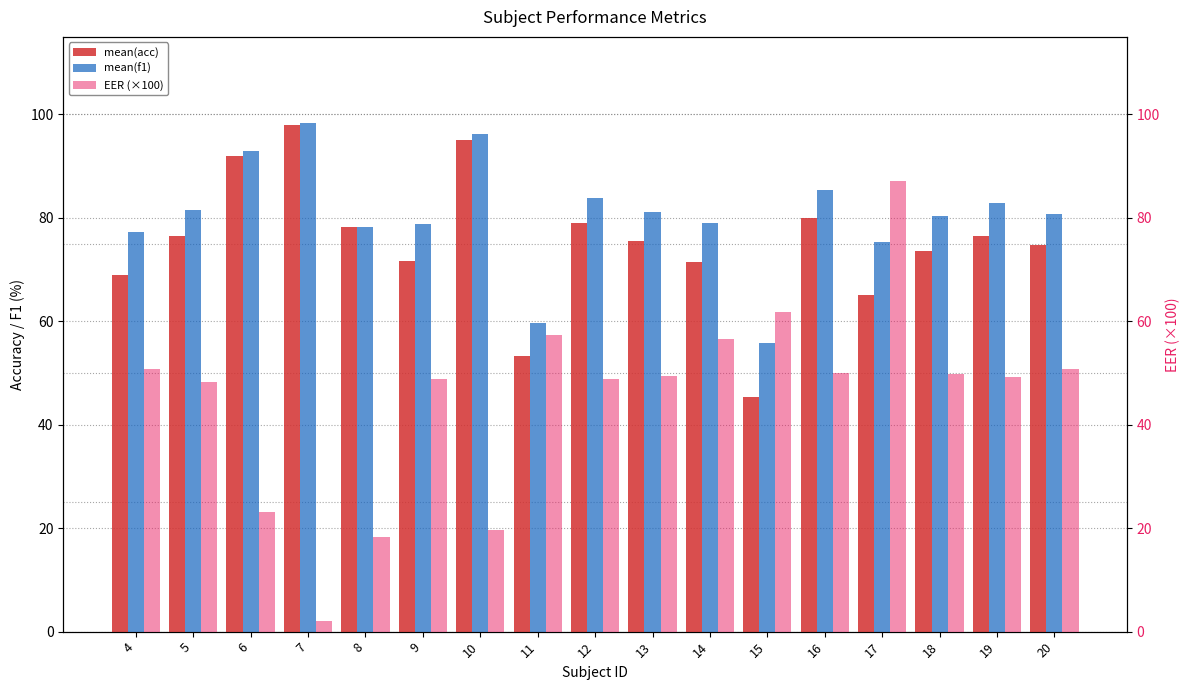

Which has a higher value, 10 or 7?

7